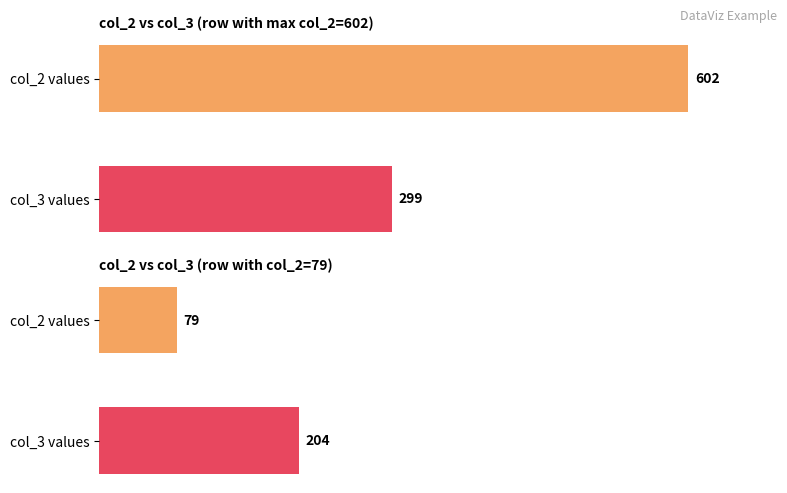

The chart shows a value of 450 at col_3 values. True or false?

False